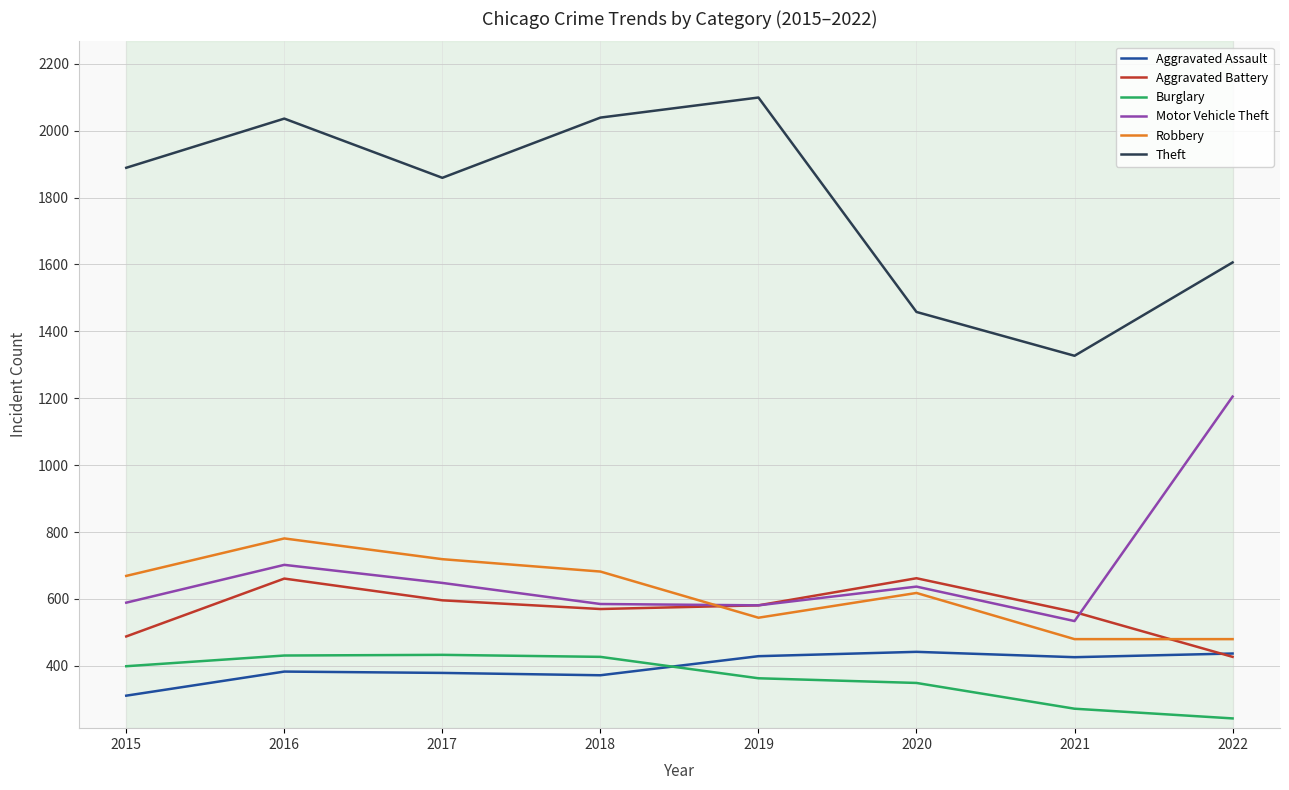

Where is Robbery nearest to the value 630?

2020